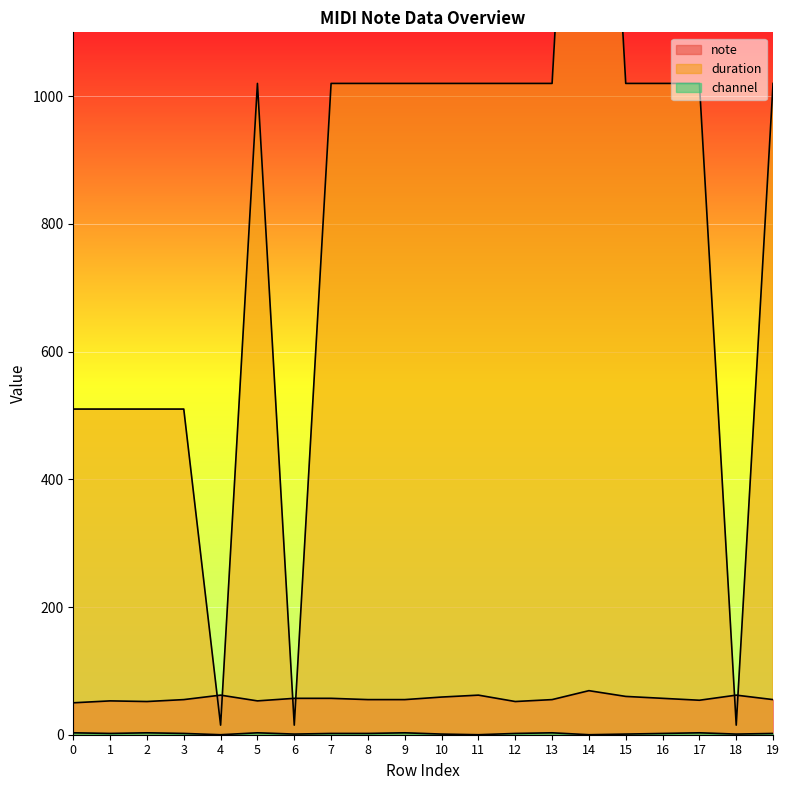

What are all the series names shown in the legend?

note, duration, channel